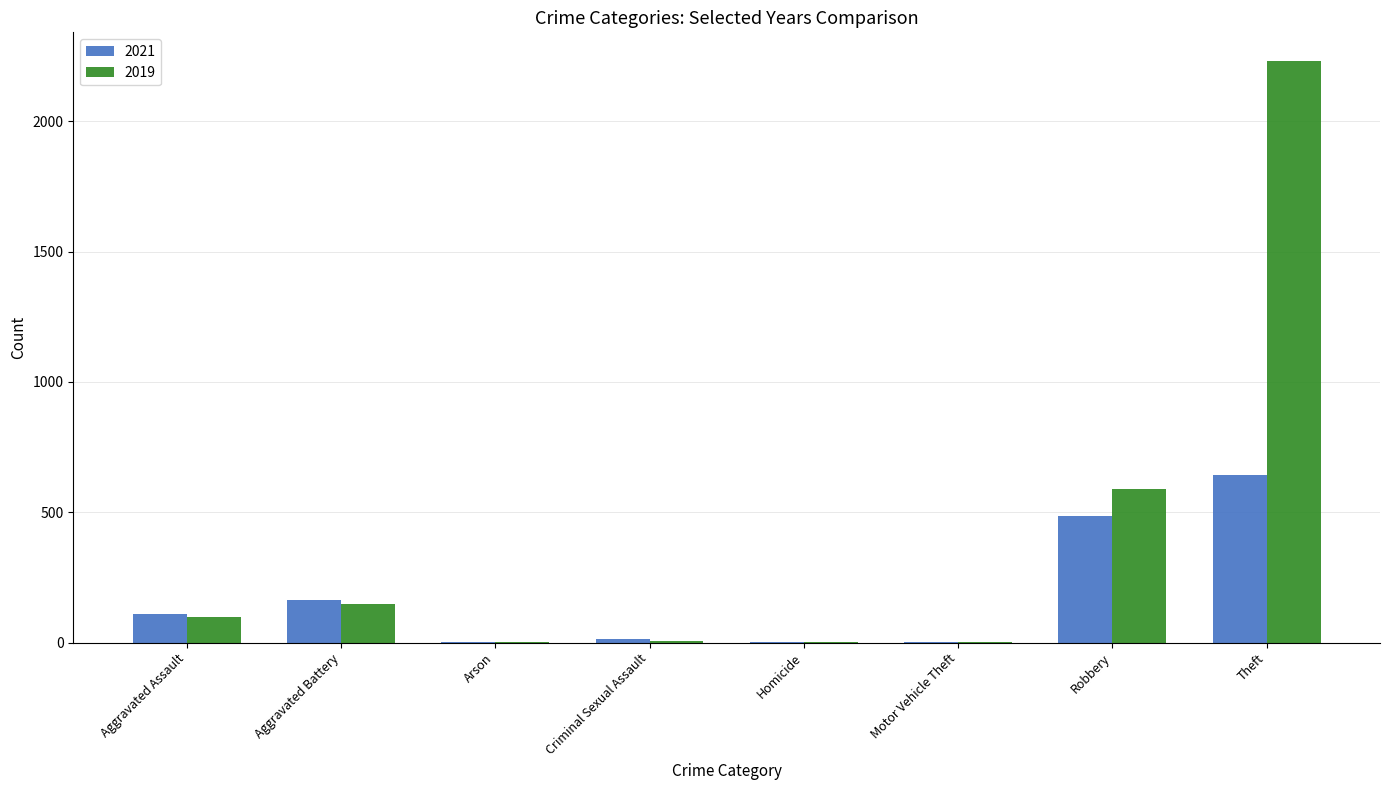

What is the sum of all 2019 values?

3079